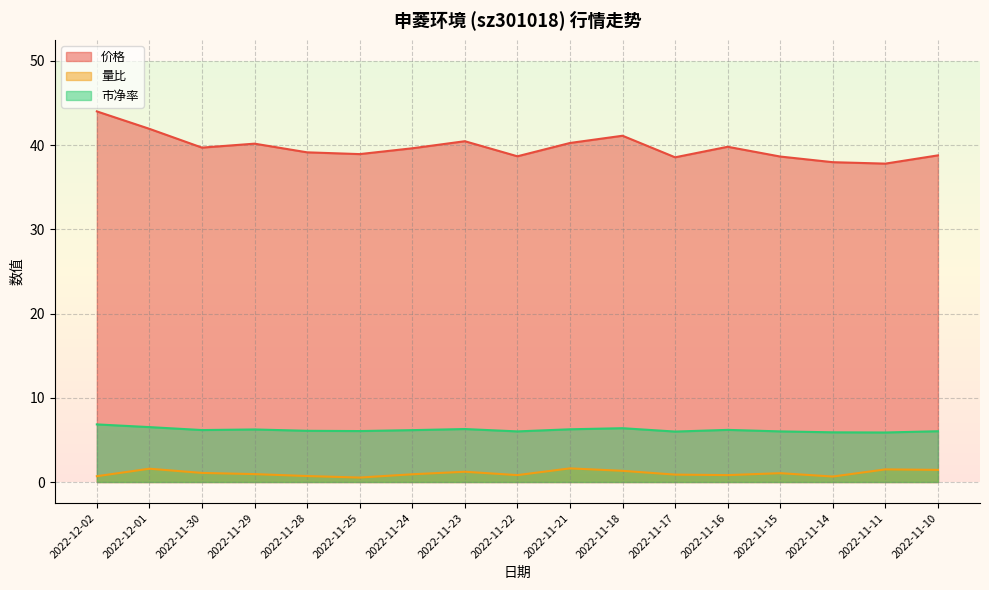

Between 2022-11-22 and 2022-11-17, which is larger?

2022-11-22